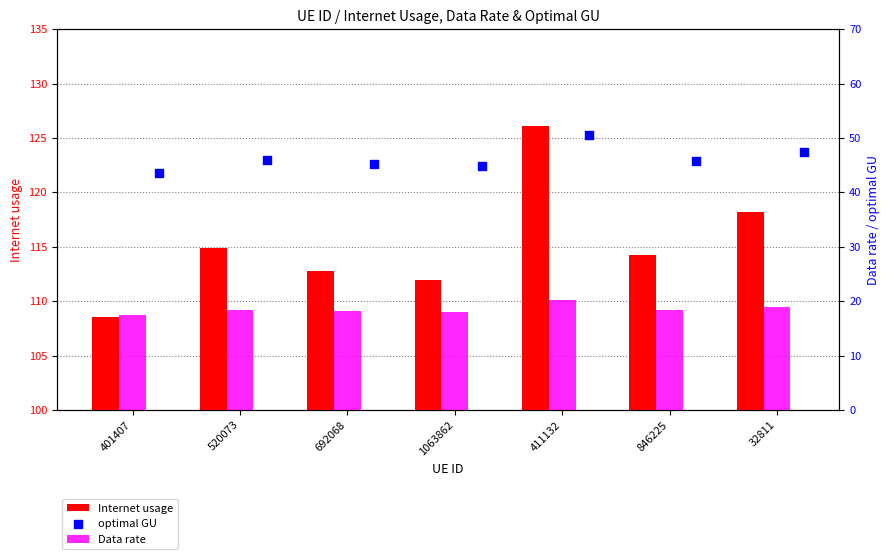

Which series contains the highest Y value?

Internet usage